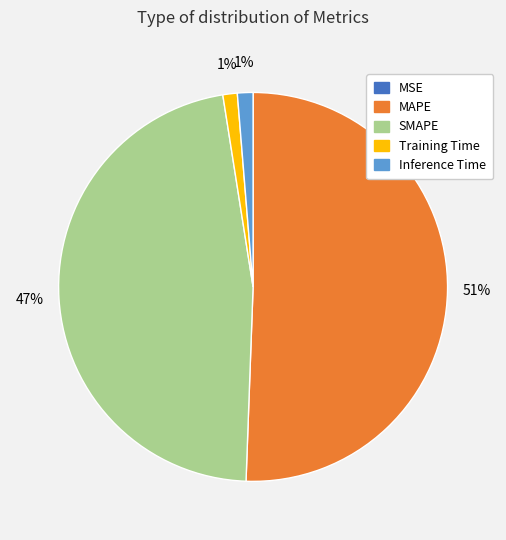

Is the sum of SMAPE and Training Time greater than half?

No